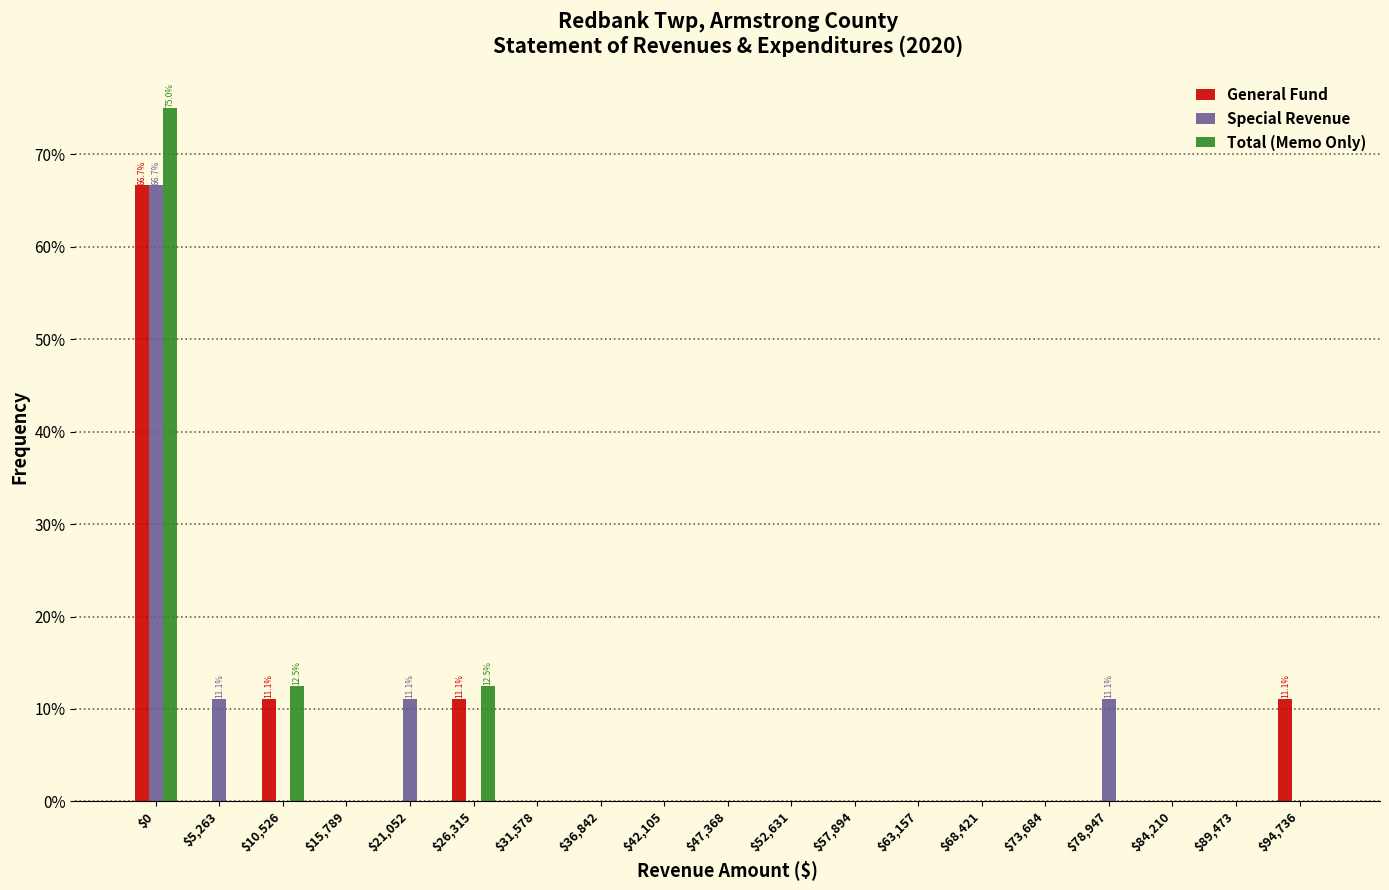

What is the sum of all Total (Memo Only) values?

100.0